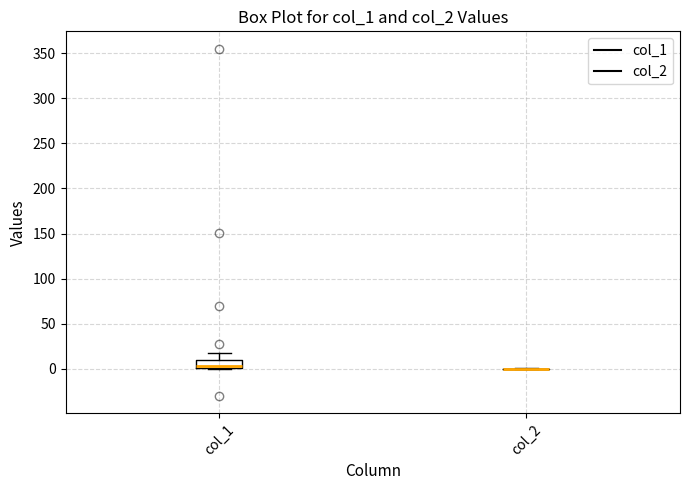

Reading left to right, transcribe this box plot: for each box, give where its median line is, the range the box spans, and where its two whiskers end, as read against the y-axis. The values are not printed on the chart, so give them approximately, as read against the axis.

col_1: median 5, box 0 to 10, whiskers 0 to 15
col_2: box collapsed to a line at 0, whiskers 0 to 0